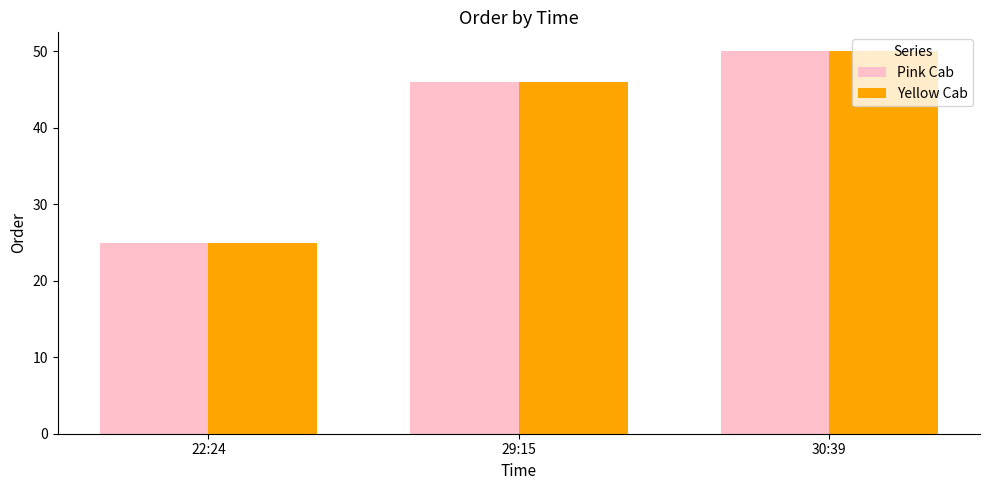

Reading left to right, what are all the values shown in this chart?

Pink Cab: 22:24=25	29:15=46	30:39=50
Yellow Cab: 22:24=25	29:15=46	30:39=50